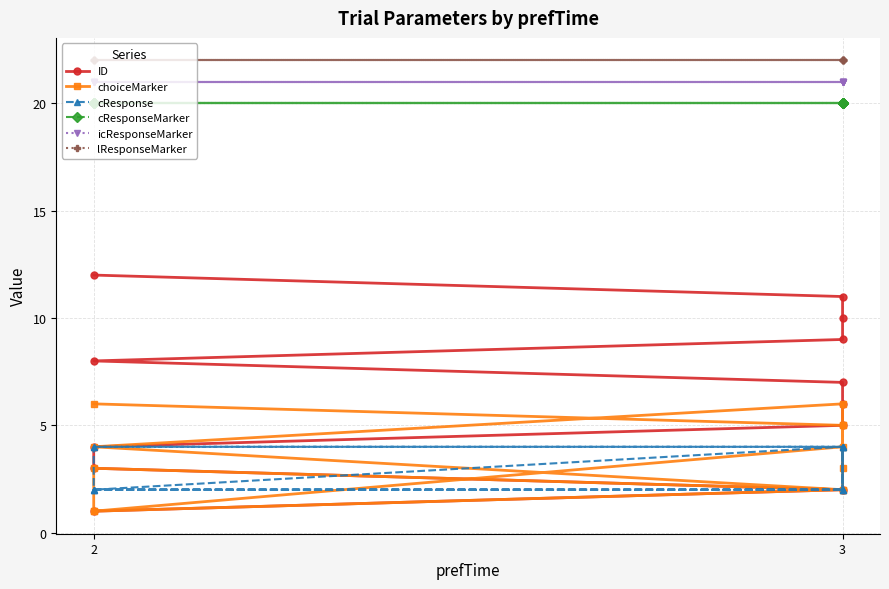

What is the lowest value of the cResponseMarker series?

20